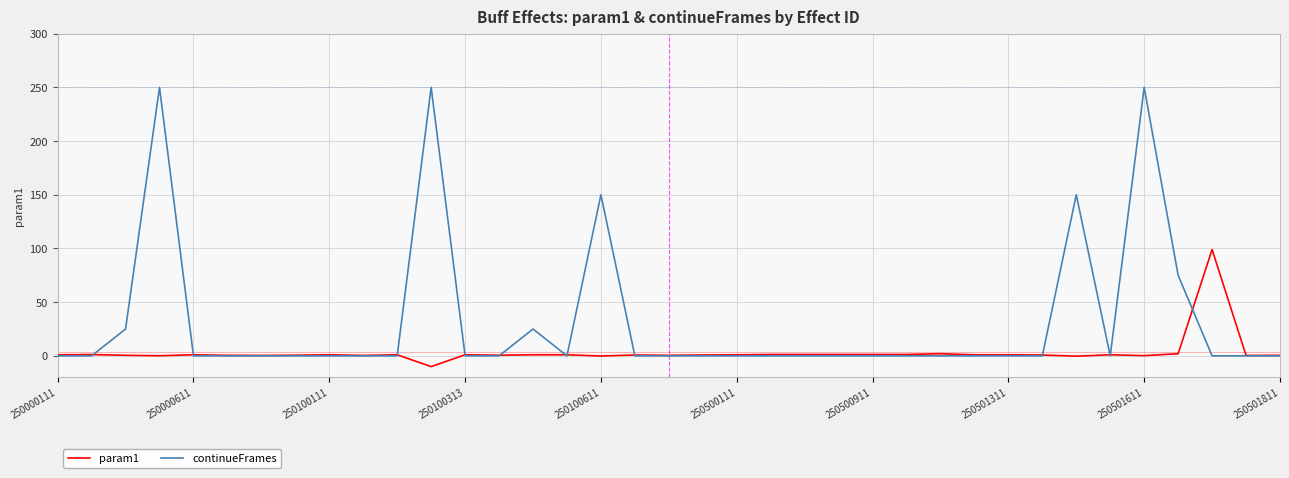

What are all the series names shown in the legend?

param1, continueFrames